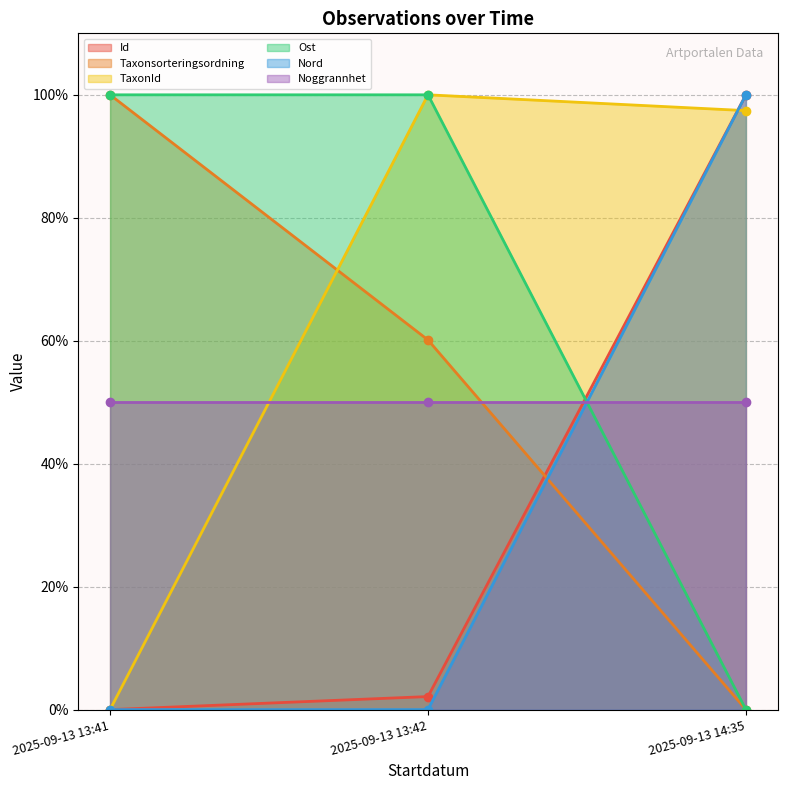

What is the label of the 1st point from the left?

2025-09-13 13:41